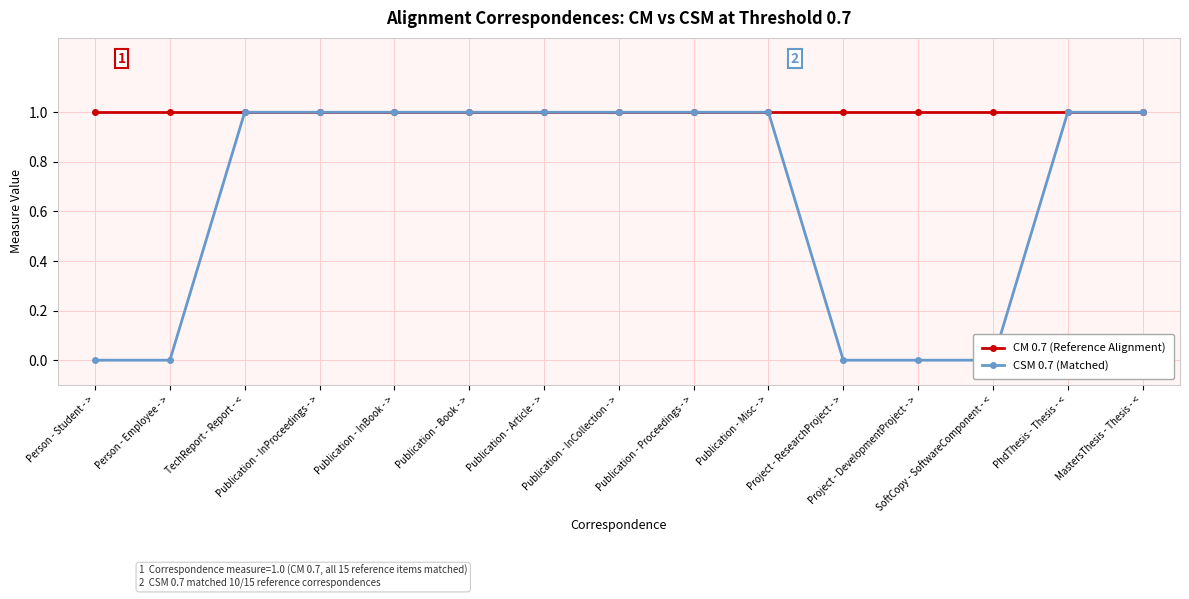

The CM 0.7 (Reference Alignment) series shows 2 at Publication - InCollection - >. True or false?

False